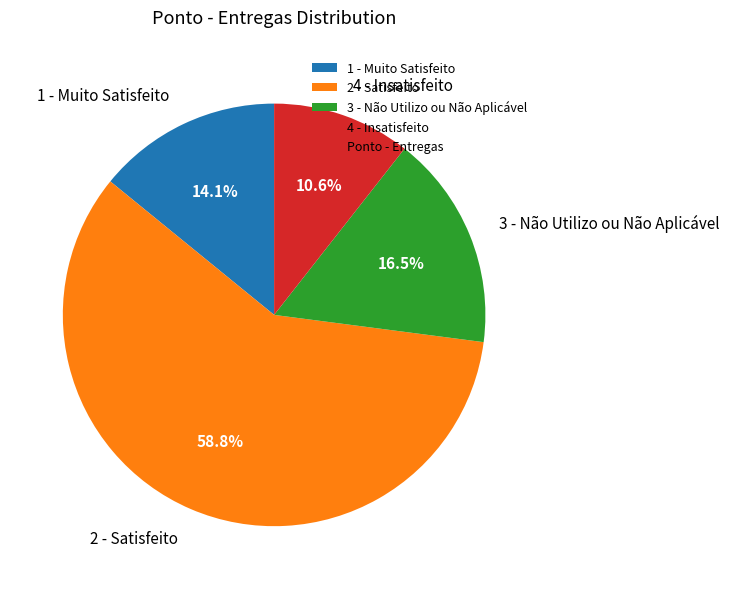

What portion of the pie excludes 3 - Não Utilizo ou Não Aplicável?

83.5%